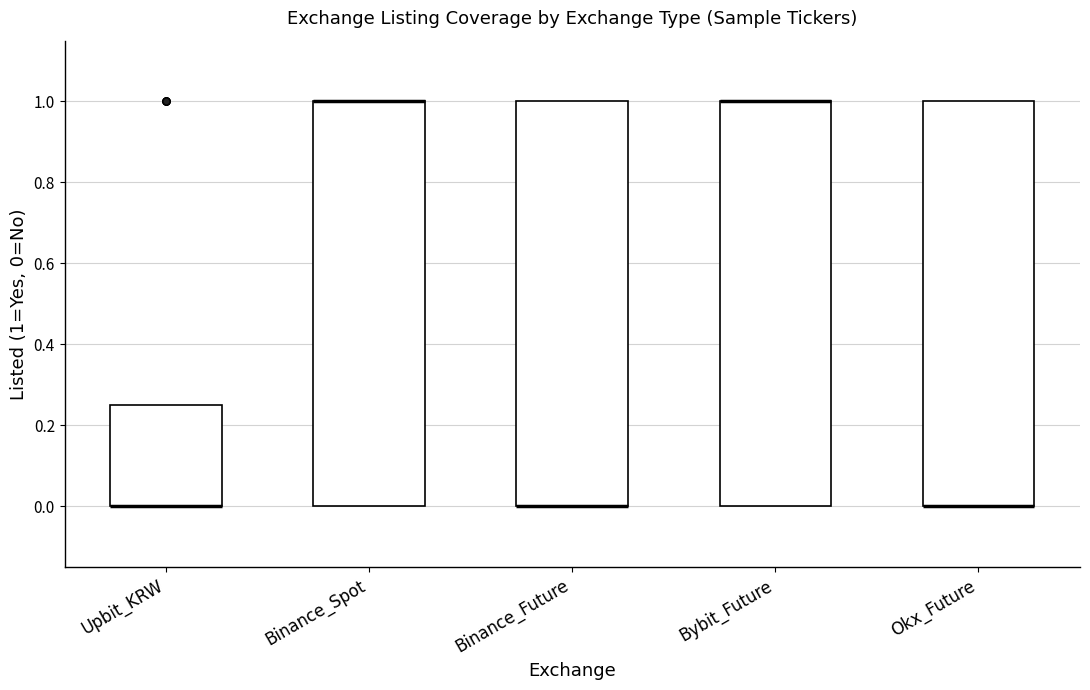

Reading left to right, transcribe this box plot: for each box, give where its median line is, the range the box spans, and where its two whiskers end, as read against the y-axis. The values are not printed on the chart, so give them approximately, as read against the axis.

Upbit_KRW: median 0.00 (drawn on the box's lower edge), box 0.00 to 0.26, whiskers 0.00 to 0.26
Binance_Spot: median 1.00 (drawn on the box's upper edge), box 0.00 to 1.00, whiskers 0.00 to 1.00
Binance_Future: median 0.00 (drawn on the box's lower edge), box 0.00 to 1.00, whiskers 0.00 to 1.00
Bybit_Future: median 1.00 (drawn on the box's upper edge), box 0.00 to 1.00, whiskers 0.00 to 1.00
Okx_Future: median 0.00 (drawn on the box's lower edge), box 0.00 to 1.00, whiskers 0.00 to 1.00